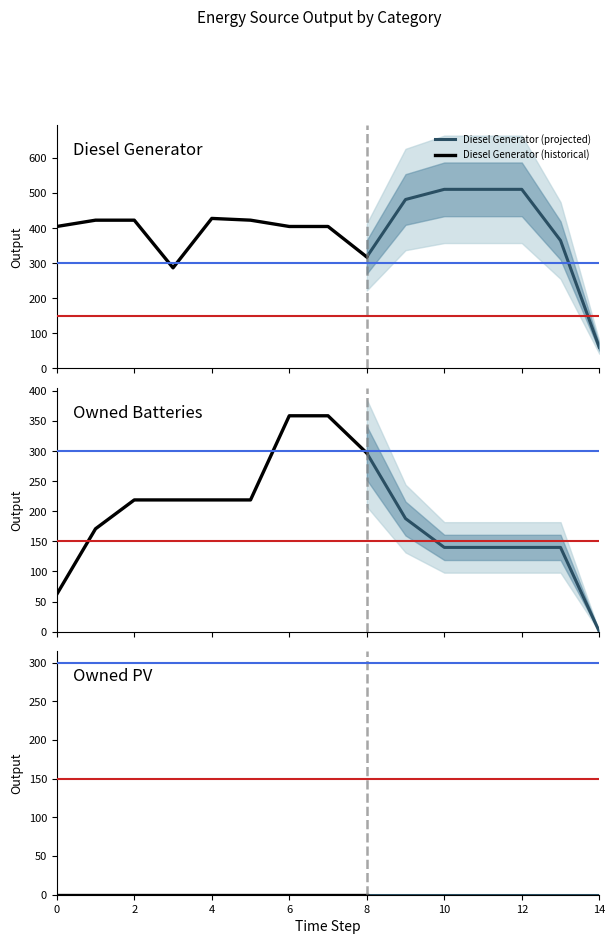

What is the maximum value for Diesel Generator (projected)?

511